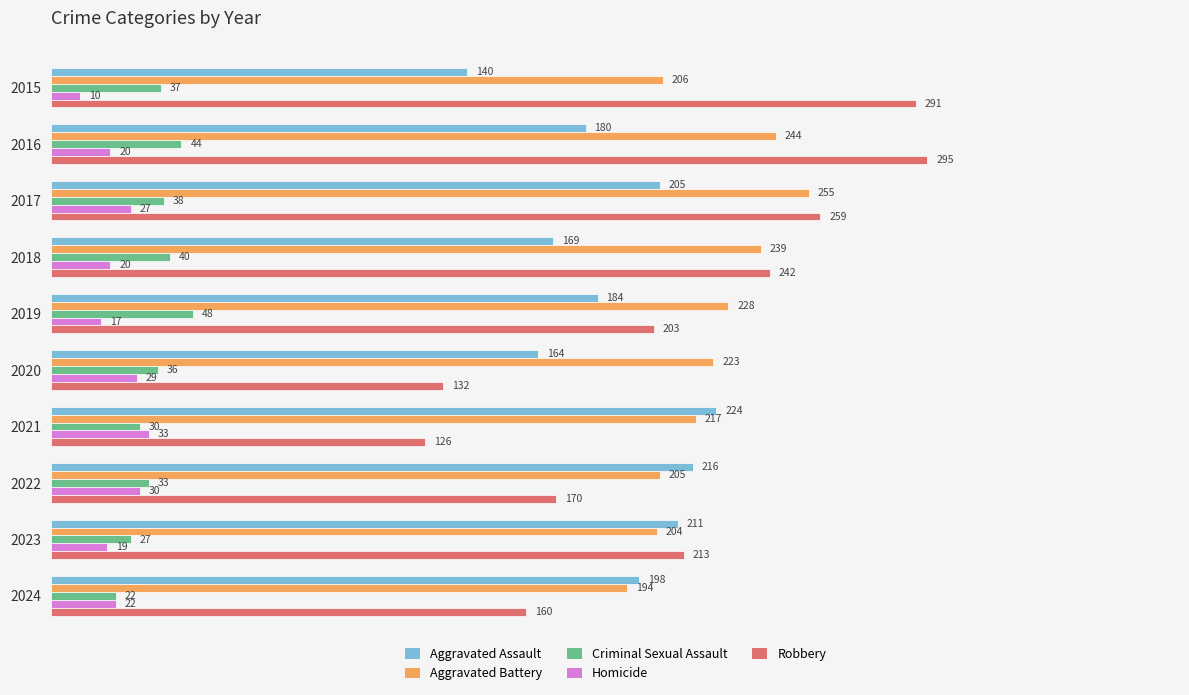

What is the sum of the Criminal Sexual Assault values at 2015 and 2022?

70